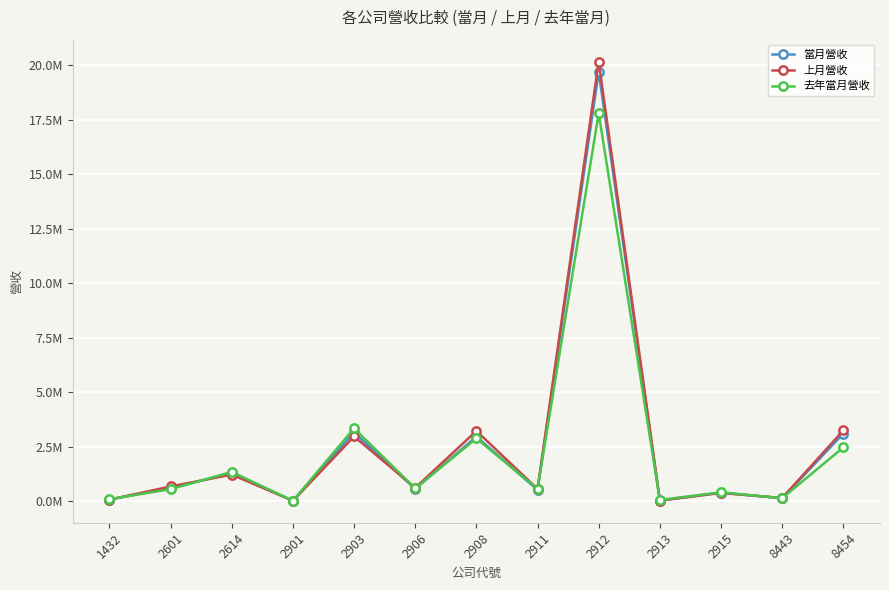

What is the sum of all 上月營收 values?

33236335